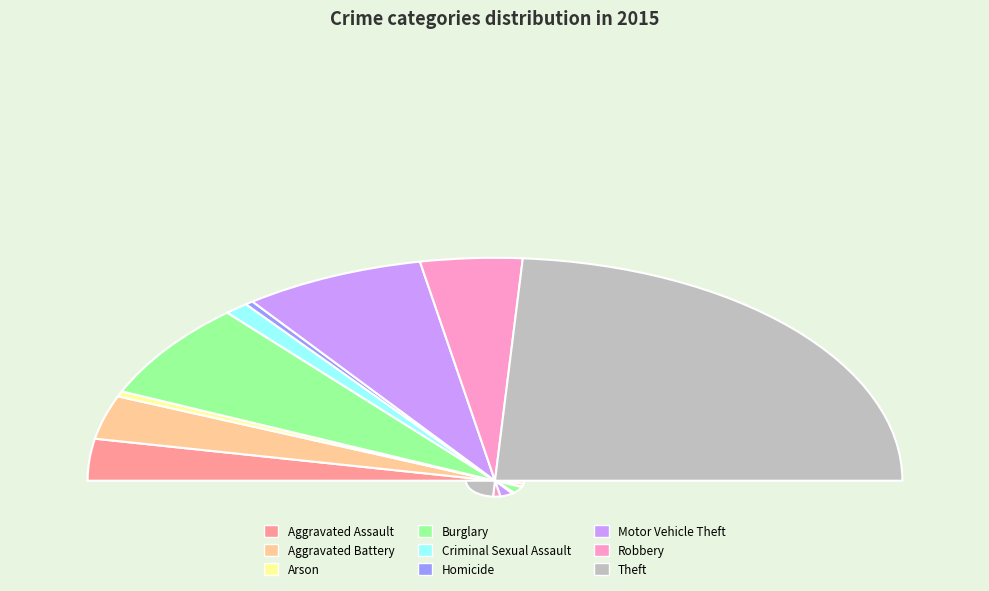

Does any single category account for the majority?

No